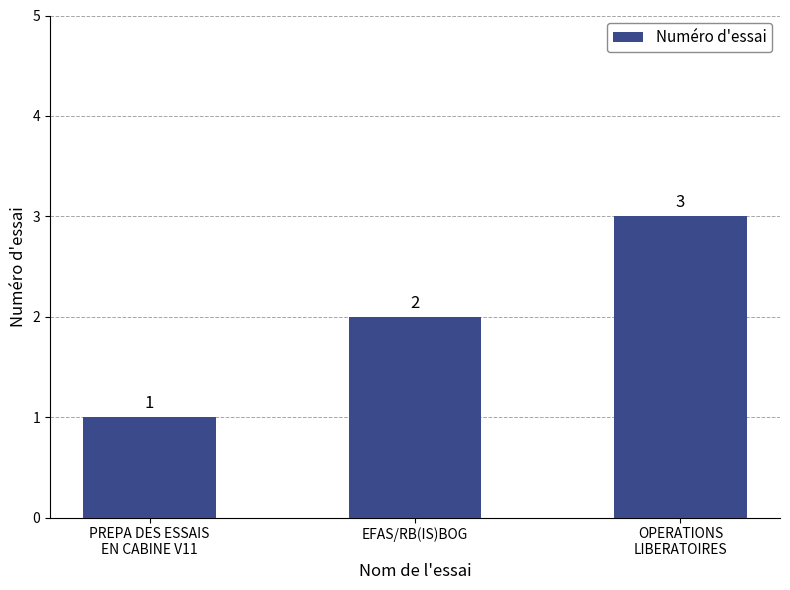

What value does the data have at PREPA DES ESSAIS
EN CABINE V11?

1